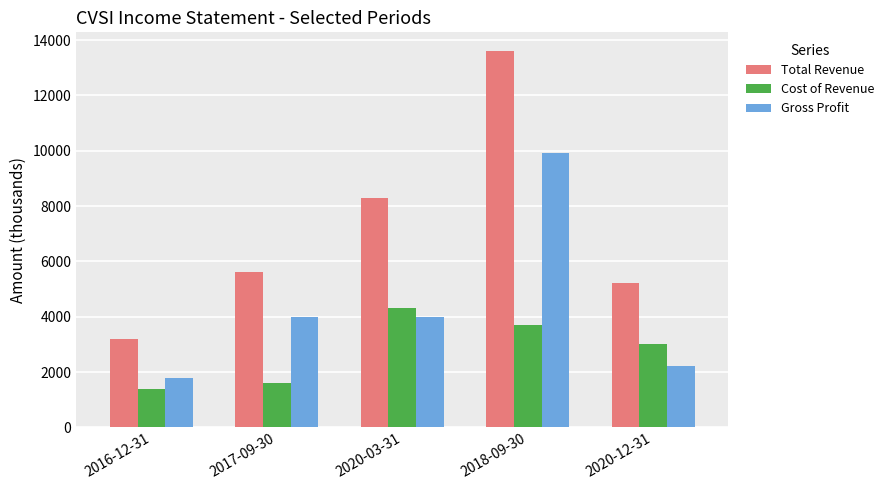

Rank the series by their maximum value, from highest to lowest.

Total Revenue, Gross Profit, Cost of Revenue